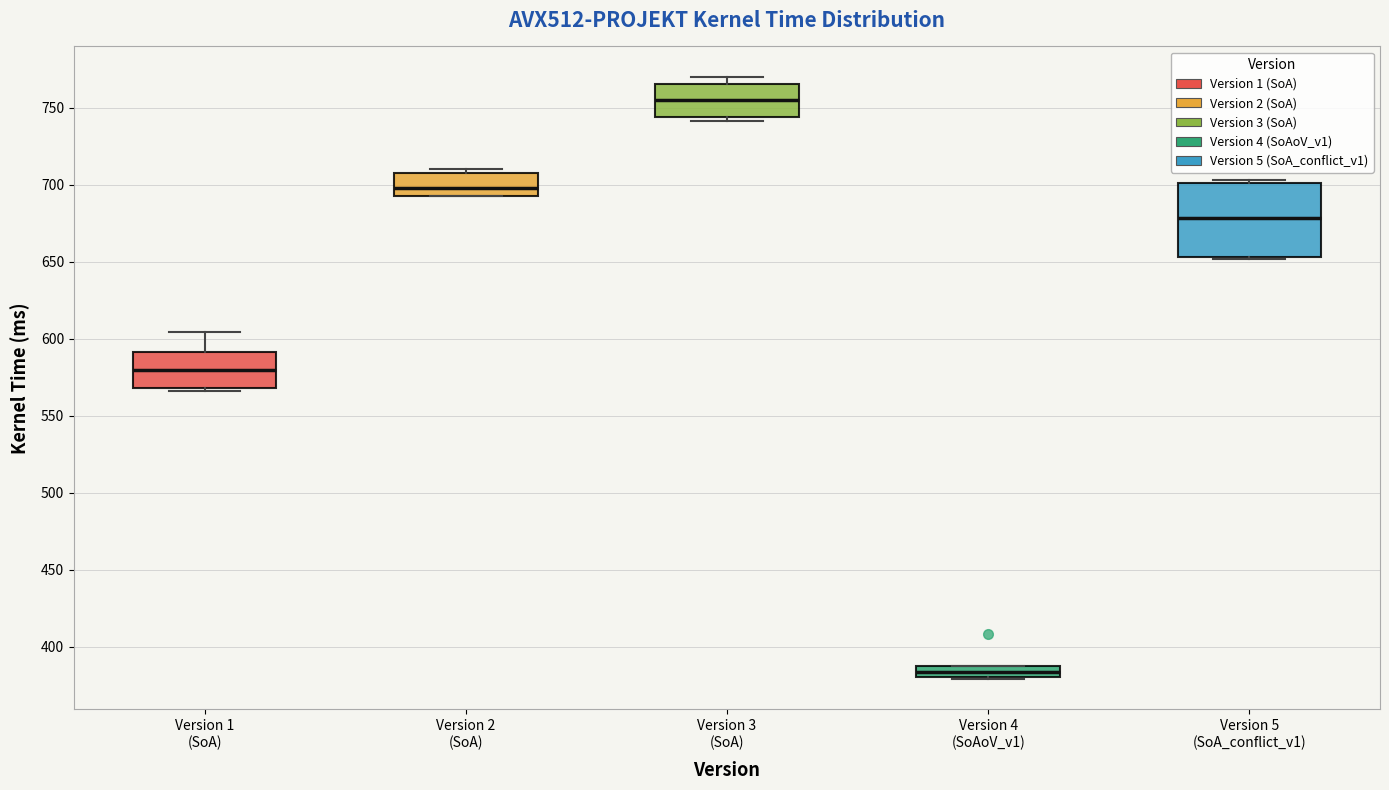

Which box has the highest median line?

Version 3 (SoA)